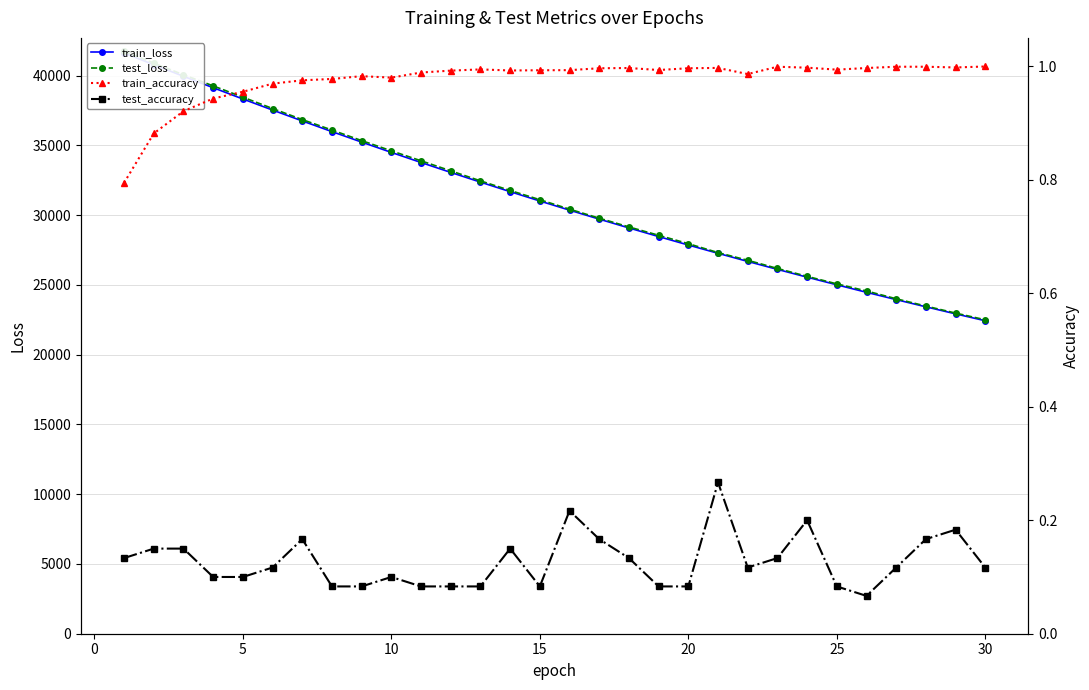

How many distinct data groups are displayed?

4